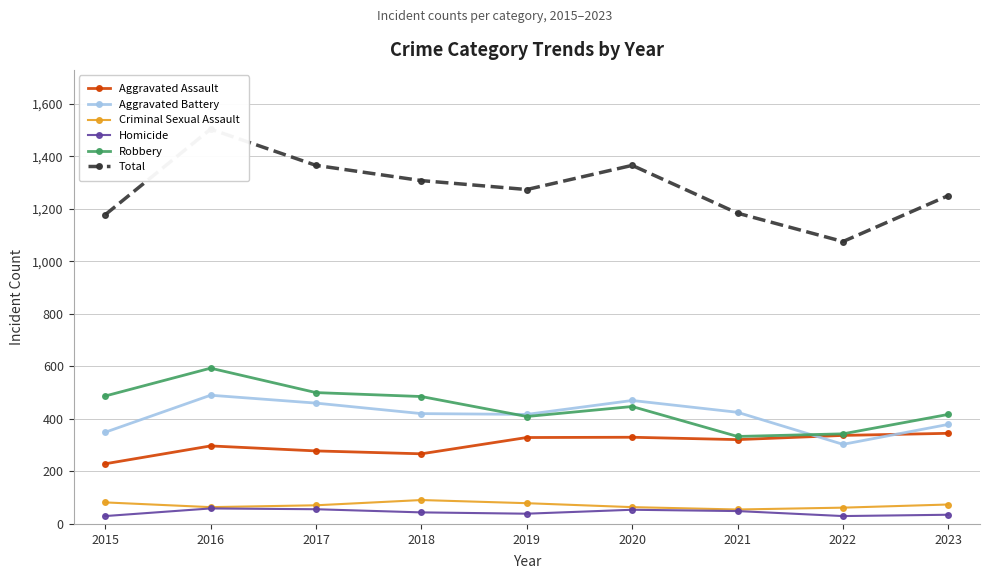

Which category has the lowest value across all series?

2015